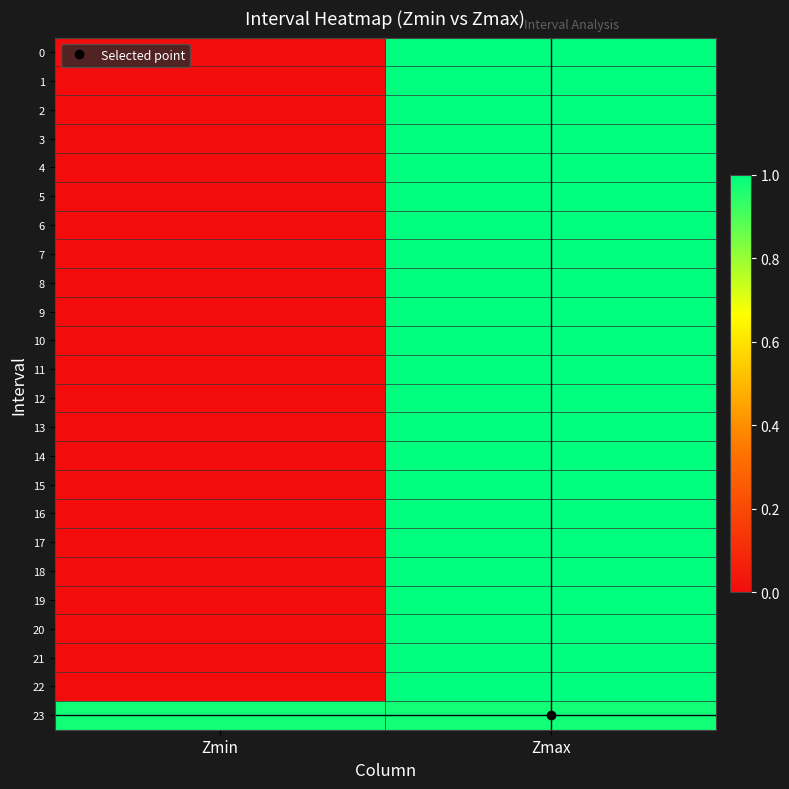

Reading left to right, what are all the values shown in this chart?

0: Zmin=0.0	Zmax=1.0
1: Zmin=0.0	Zmax=1.0
2: Zmin=0.0	Zmax=1.0
3: Zmin=0.0	Zmax=1.0
4: Zmin=0.0	Zmax=1.0
5: Zmin=0.0	Zmax=1.0
6: Zmin=0.0	Zmax=1.0
7: Zmin=0.0	Zmax=1.0
8: Zmin=0.0	Zmax=1.0
9: Zmin=0.0	Zmax=1.0
10: Zmin=0.0	Zmax=1.0
11: Zmin=0.0	Zmax=1.0
12: Zmin=0.0	Zmax=1.0
13: Zmin=0.0	Zmax=1.0
14: Zmin=0.0	Zmax=1.0
15: Zmin=0.0	Zmax=1.0
16: Zmin=0.0	Zmax=1.0
17: Zmin=0.0	Zmax=1.0
18: Zmin=0.0	Zmax=1.0
19: Zmin=0.0	Zmax=1.0
20: Zmin=0.0	Zmax=1.0
21: Zmin=0.0	Zmax=1.0
22: Zmin=0.0	Zmax=1.0
23: Zmin=1.0	Zmax=1.0